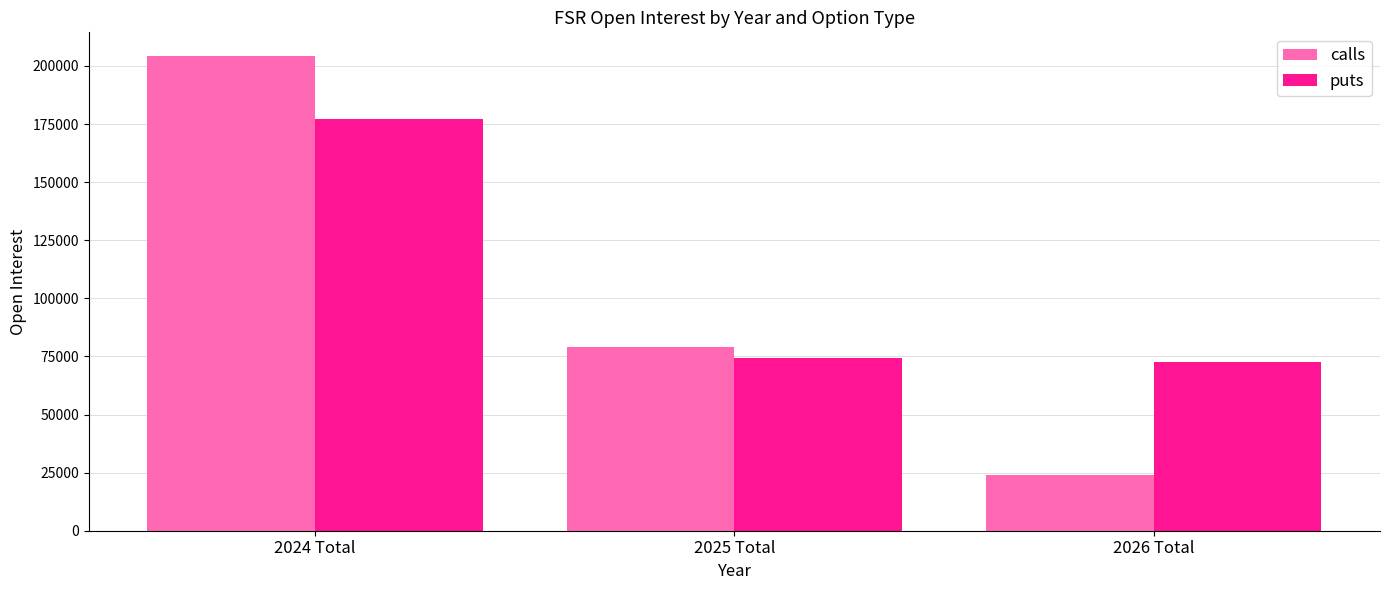

The calls series shows 53722 at 2025 Total. True or false?

False